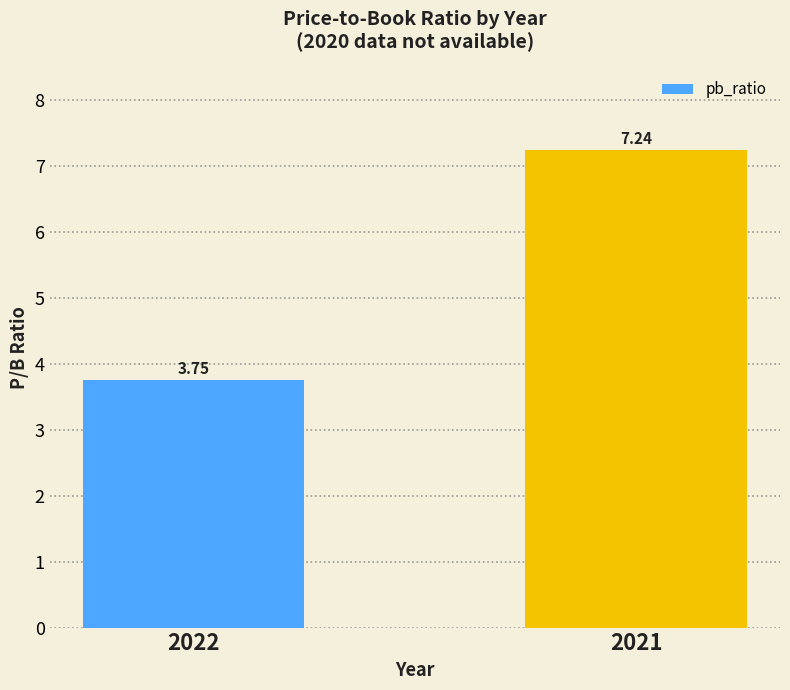

What is the average value?

5.5